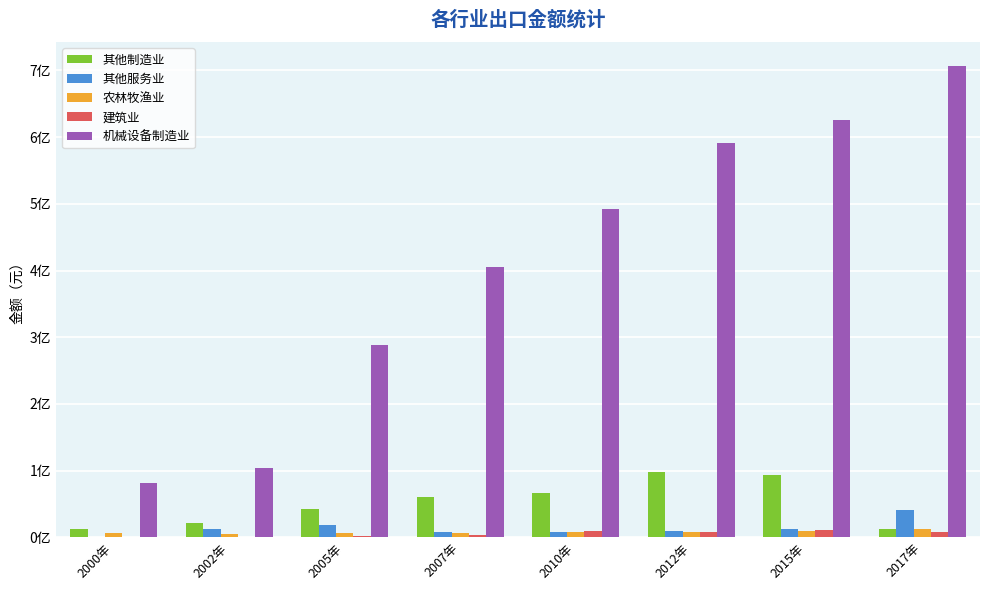

Between 2012年 and 2010年, which is larger?

2012年